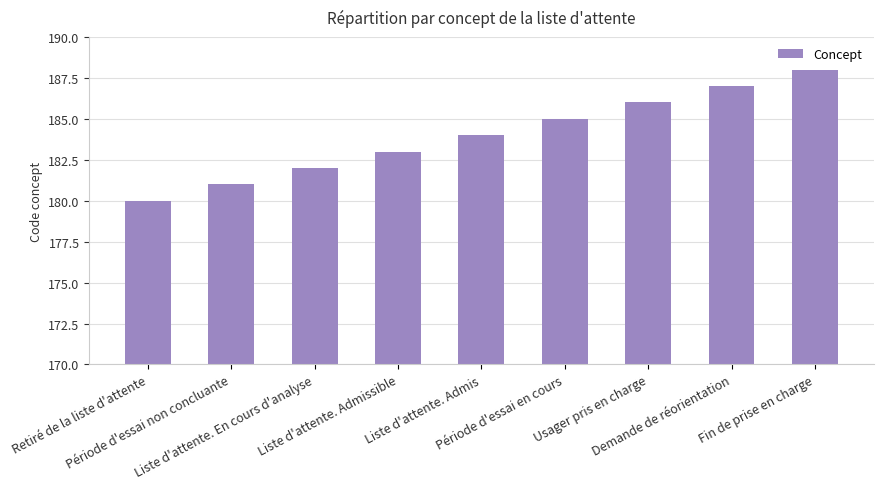

At which label is the value closest to 184?

Liste d'attente. Admis